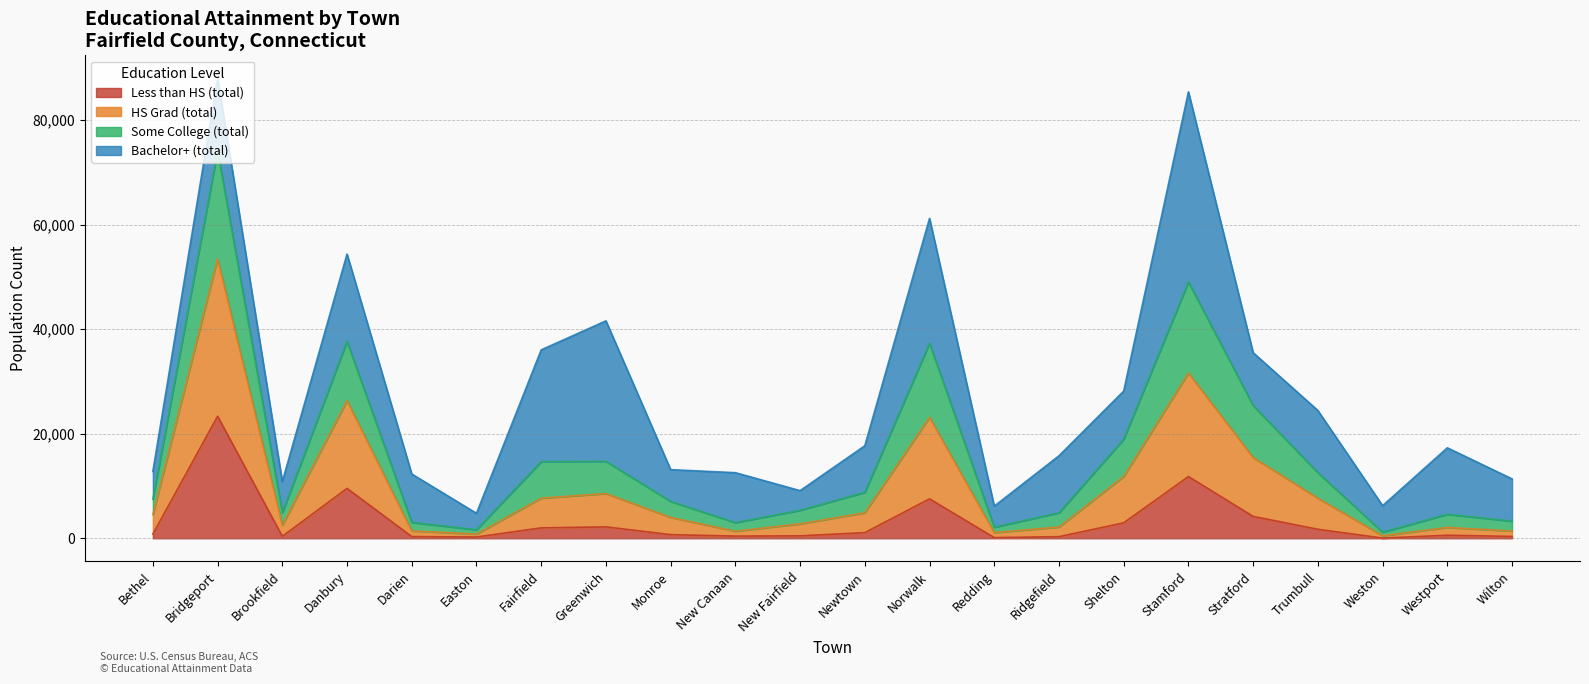

What is the total value across all series at Bridgeport?

88007